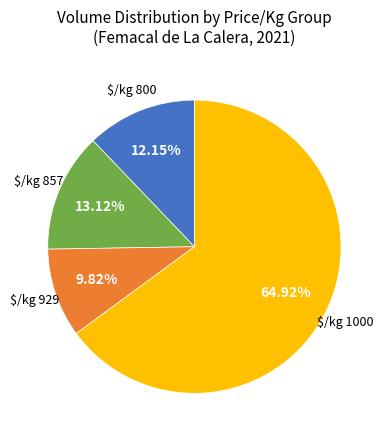

Is there a majority slice in this chart?

Yes